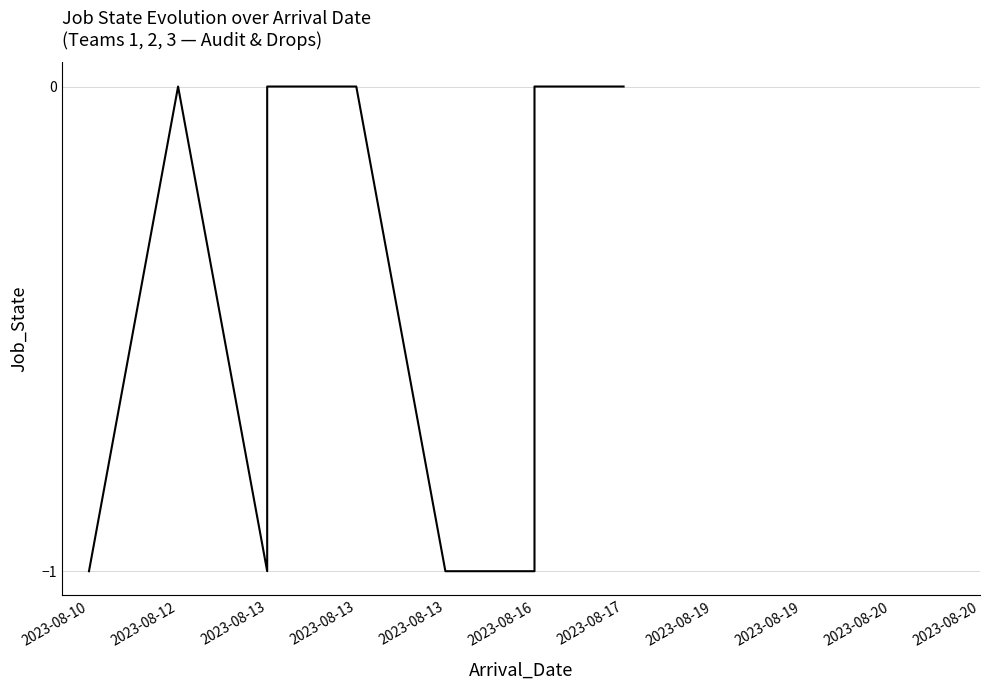

What is the smallest value displayed?

-1